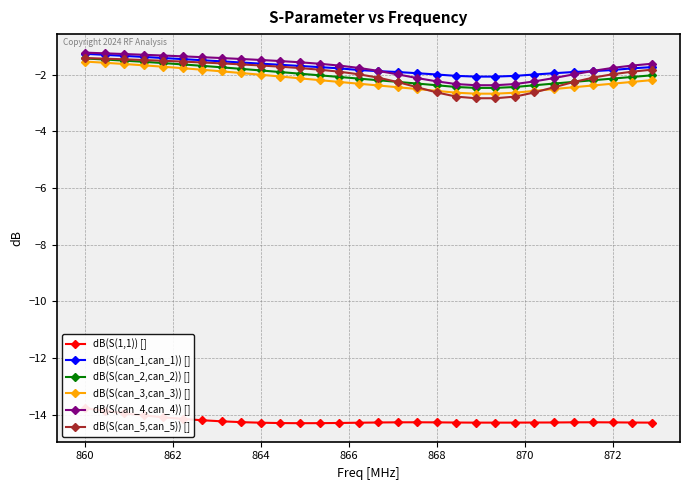

What is the highest value of the dB(S(can_5,can_5)) [] series?

-1.4